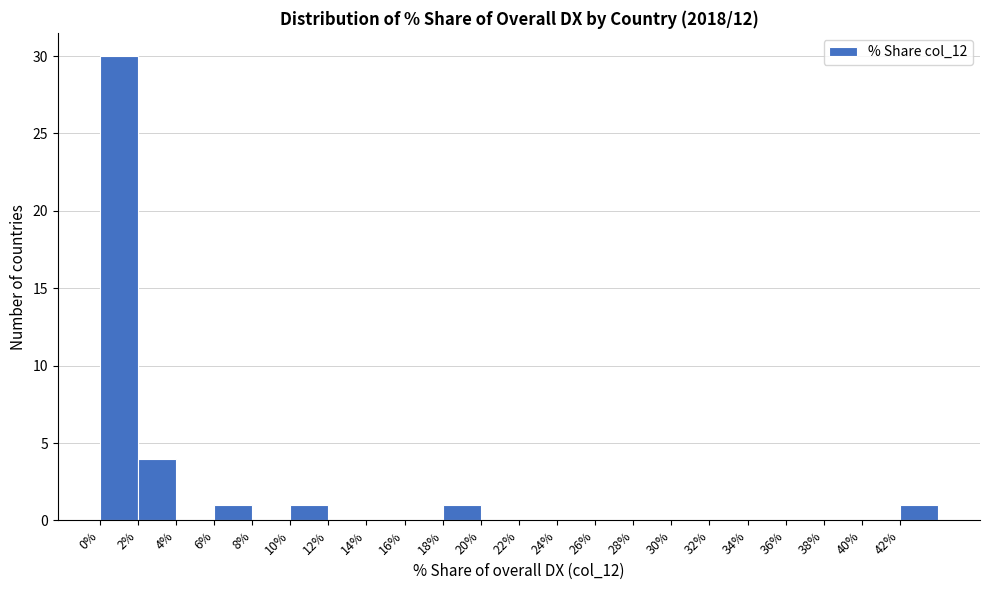

Reading left to right, transcribe this chart: for each bar, give the range it covers on the x-axis and its height. The values are not printed on the chart, so give them approximately, as read against the axis.

0 to 2: 30
2 to 4: 4
4 to 6: 0
6 to 8: 1
8 to 10: 0
10 to 12: 1
12 to 14: 0
14 to 16: 0
16 to 18: 0
18 to 20: 1
20 to 22: 0
22 to 24: 0
24 to 26: 0
26 to 28: 0
28 to 30: 0
30 to 32: 0
32 to 34: 0
34 to 36: 0
36 to 38: 0
38 to 40: 0
40 to 42: 0
42 to 44: 1